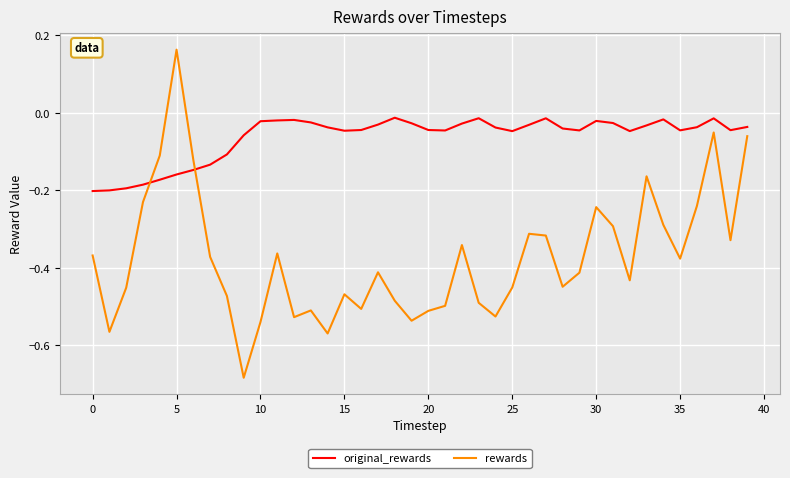

What is the difference between the maximum and minimum values in the rewards series?

0.8